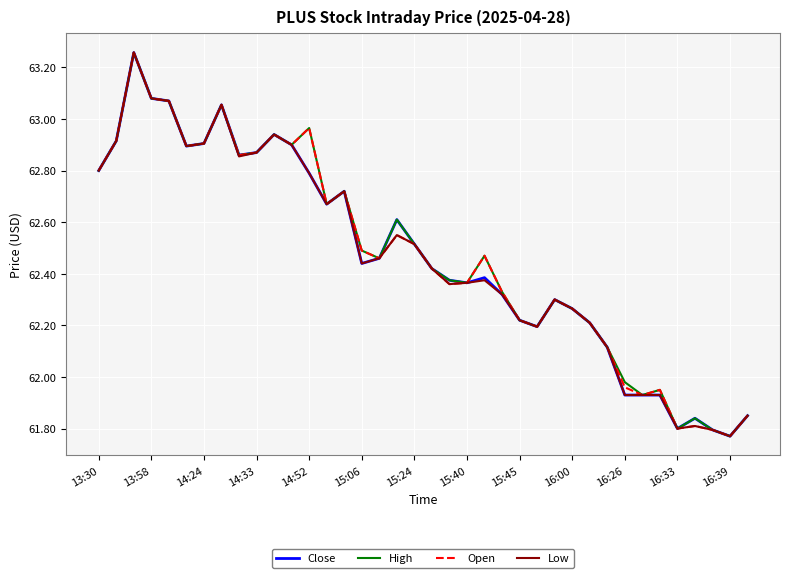

What are all the series names shown in the legend?

Close, High, Open, Low